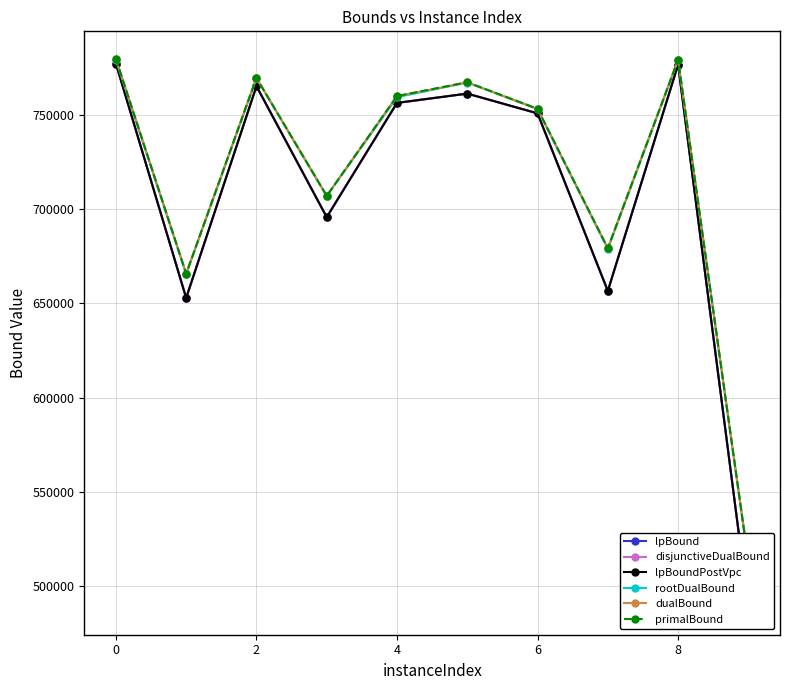

What are all the series names shown in the legend?

lpBound, disjunctiveDualBound, lpBoundPostVpc, rootDualBound, dualBound, primalBound